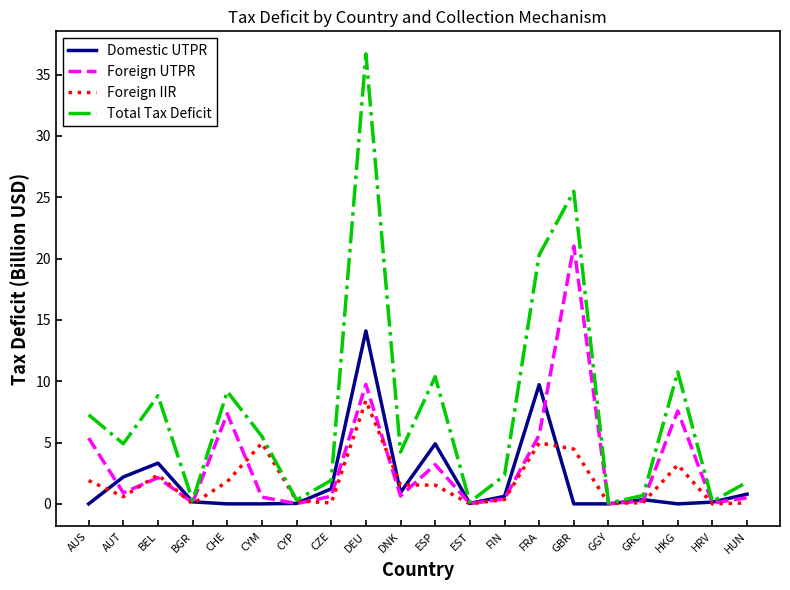

What position from the left is ESP?

11